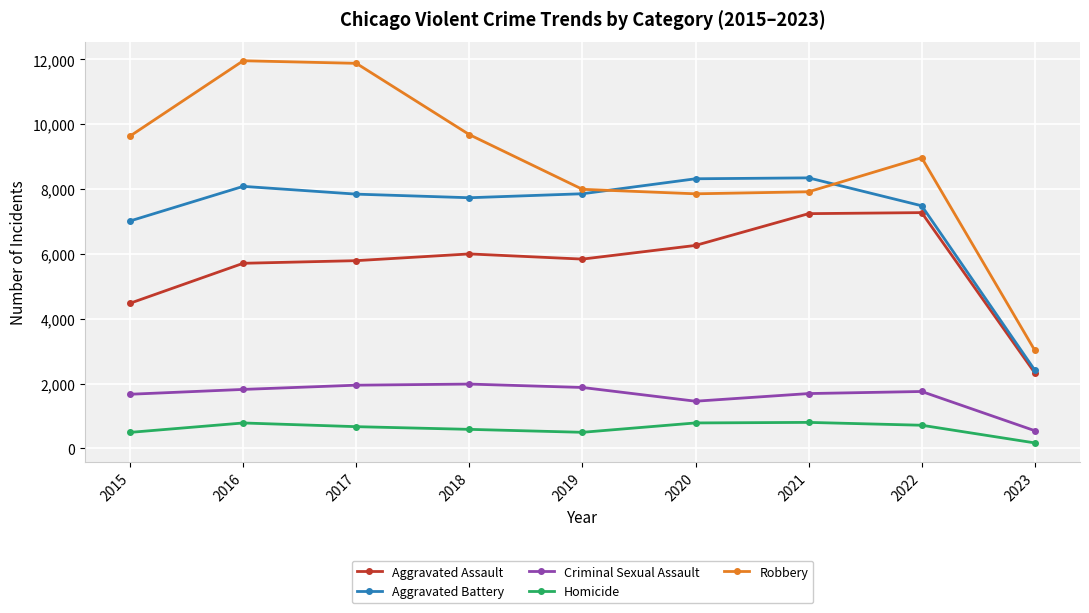

Where is Aggravated Battery nearest to the value 5381?

2015